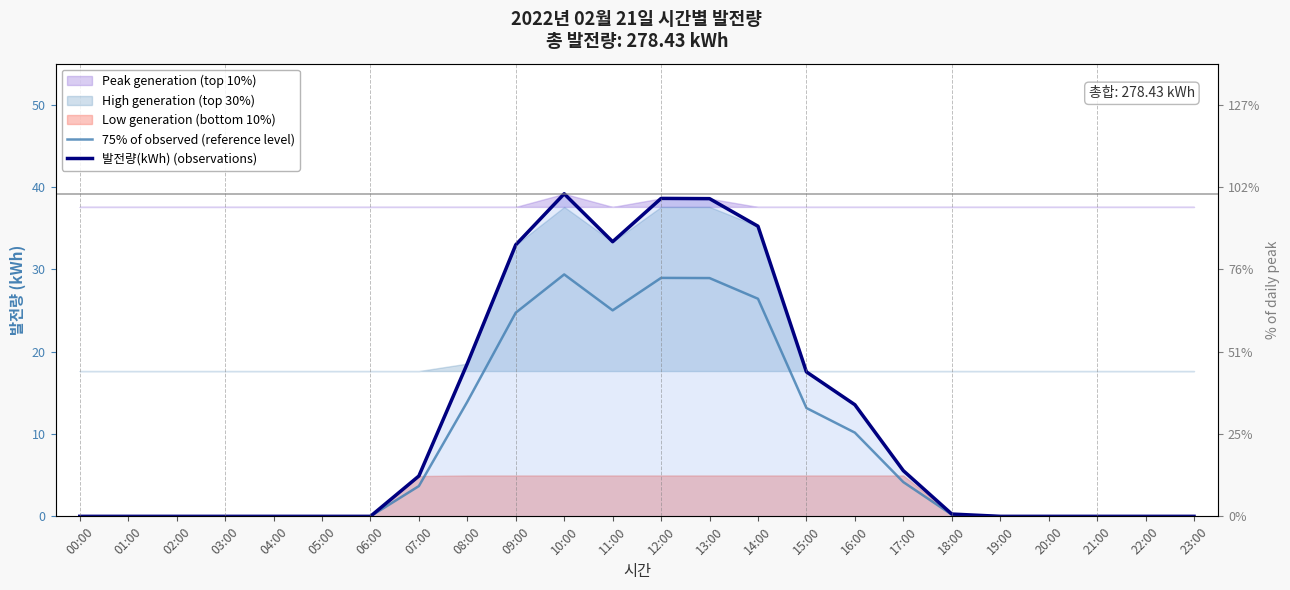

Does the chart display data point markers on the line(s)?

No